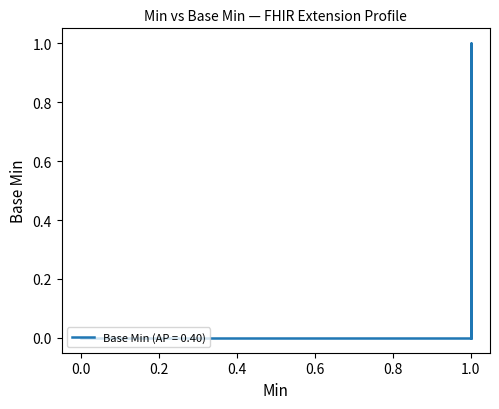

Is it true that the value at 1 is 1?

True